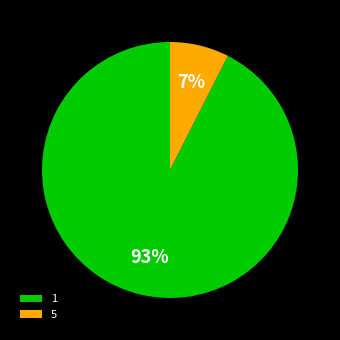

How many segments does this pie chart have?

2